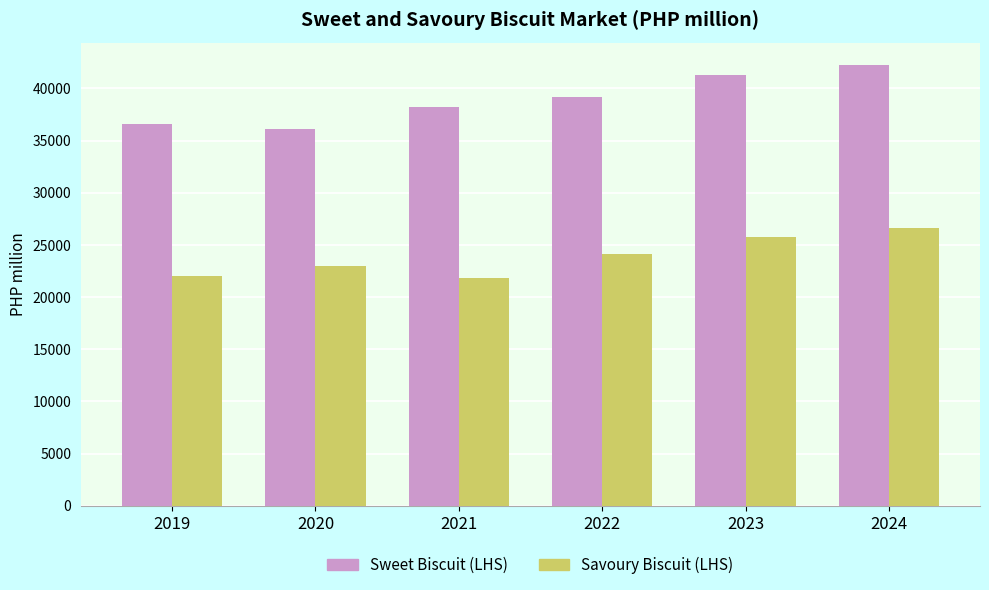

How many data points in Sweet Biscuit (LHS) are less than 39134?

3